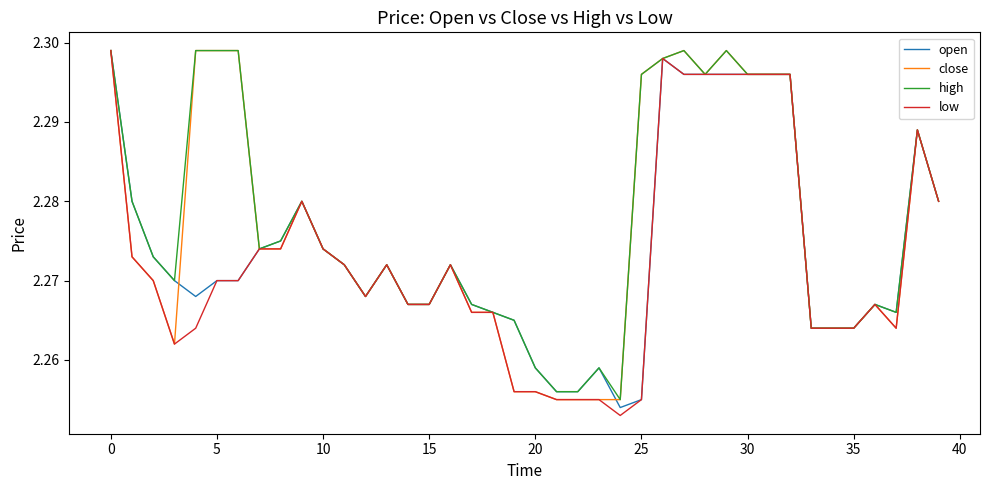

Is it true that high equals 1.0 at 0?

False